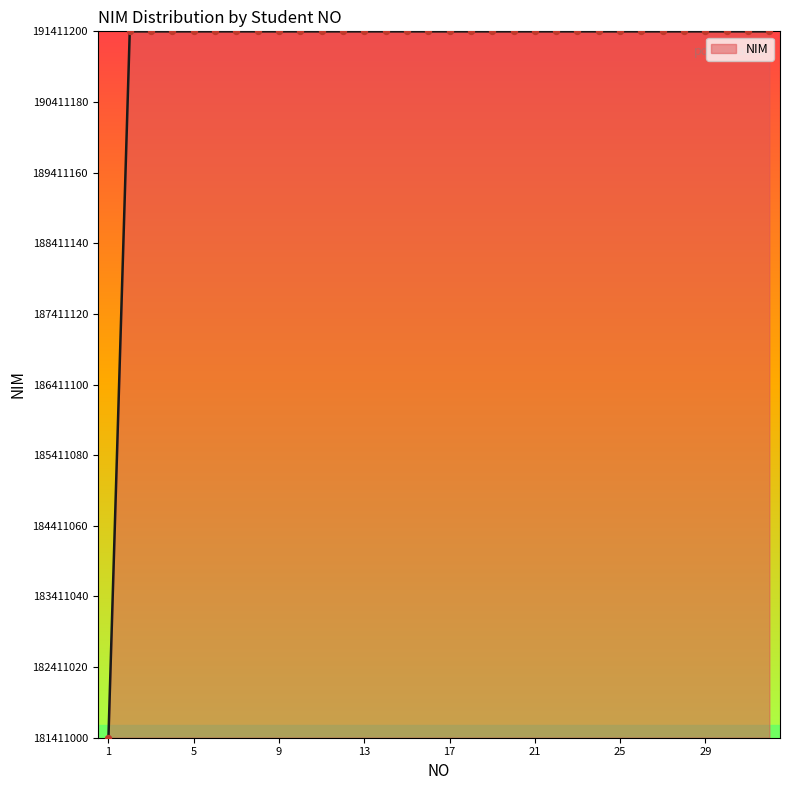

What is the greatest value displayed?

191411096